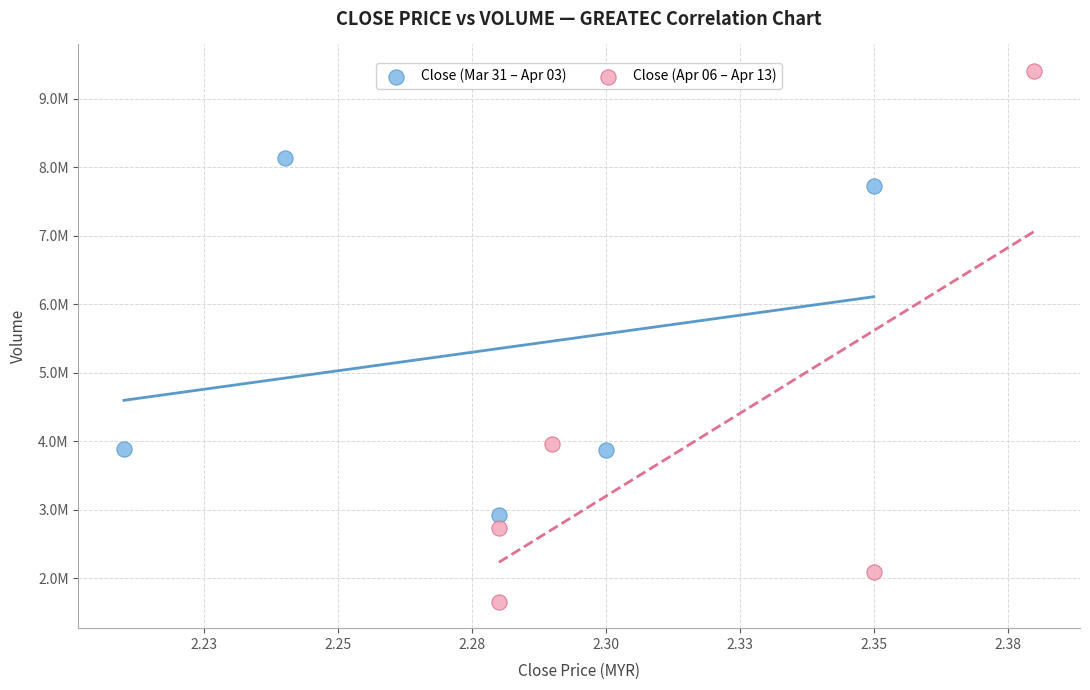

Which series has the largest Y range (max minus min)?

Close (Apr 06 – Apr 13)